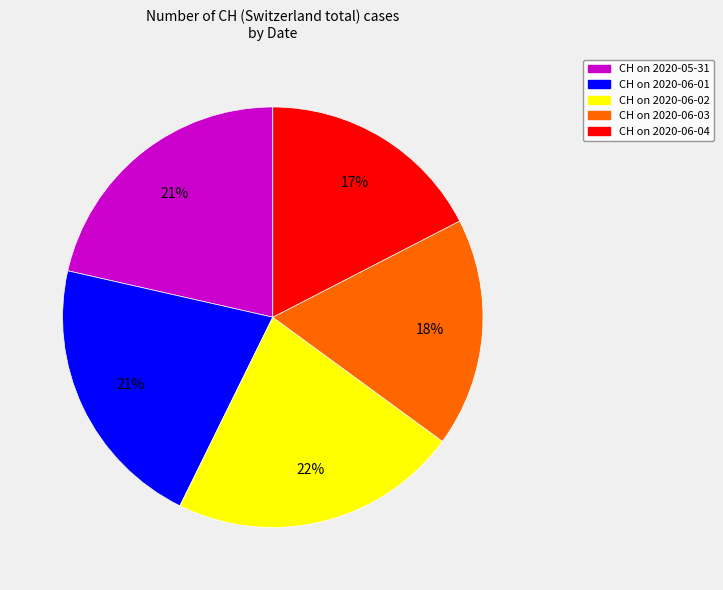

Do CH on 2020-06-04 and CH on 2020-06-02 together represent more than half of the pie?

No